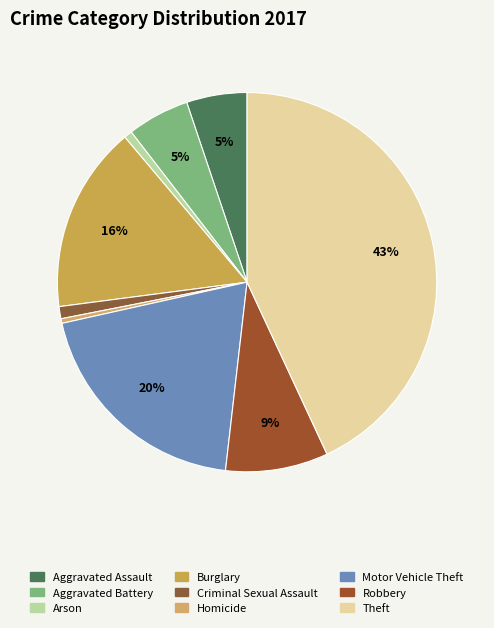

Which has a higher value, Aggravated Battery or Theft?

Theft